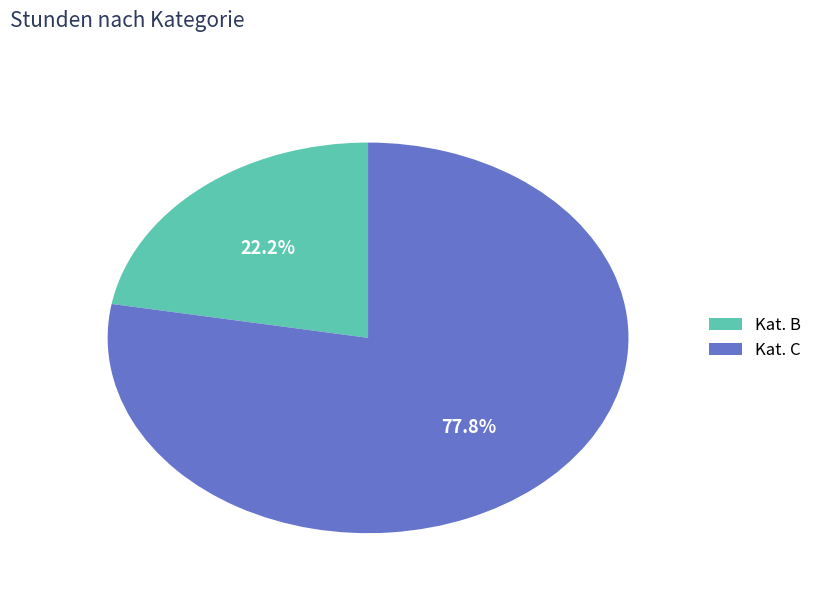

What percentage is NOT represented by Kat. B?

77.8%